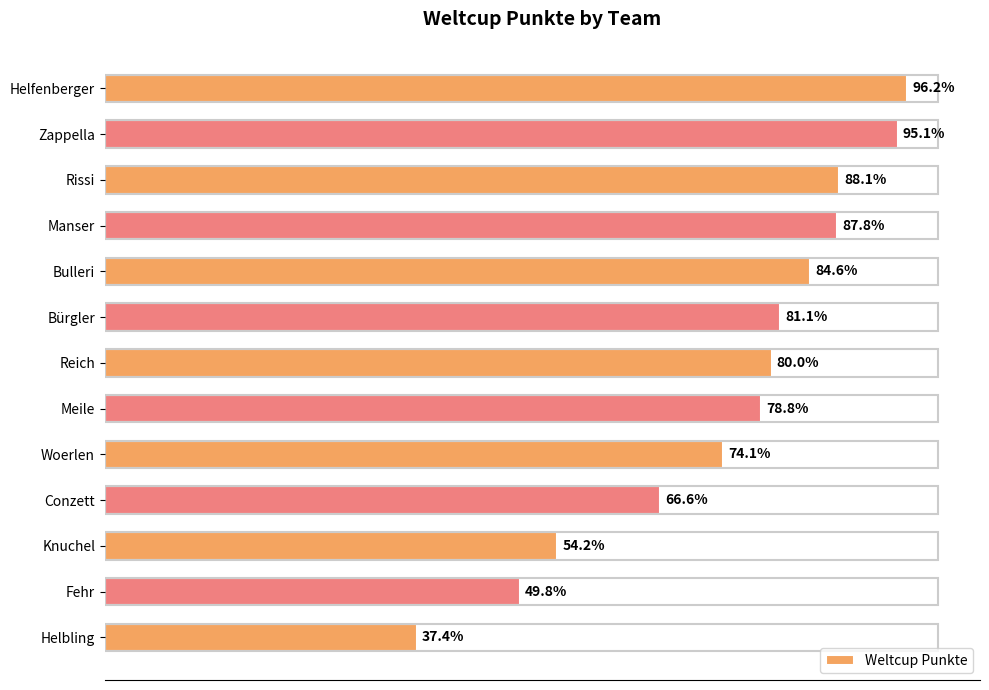

Are the bars horizontal?

Yes